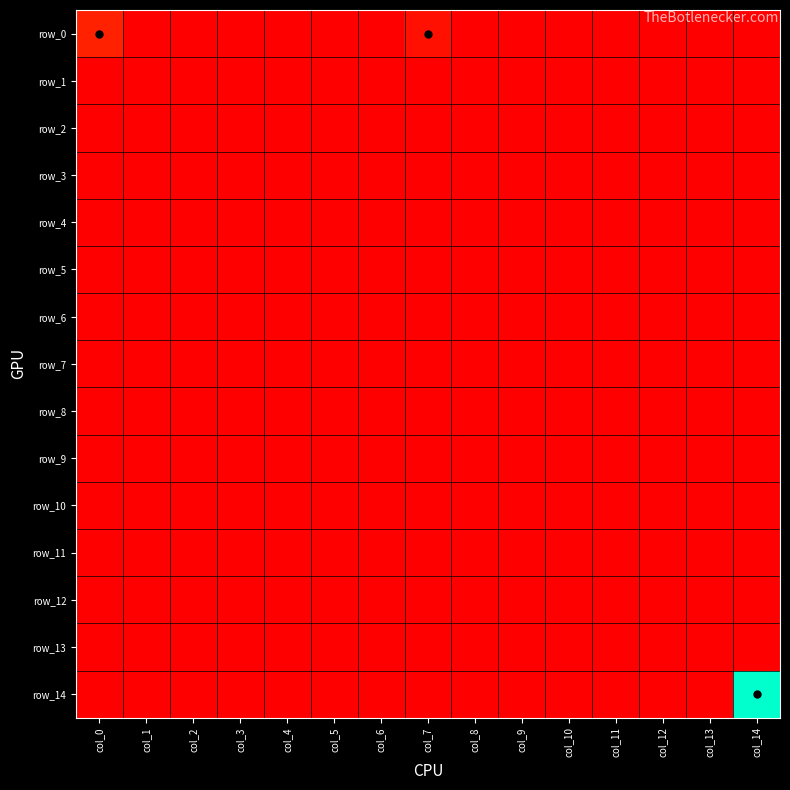

At which label does row_5 reach its minimum?

col_0